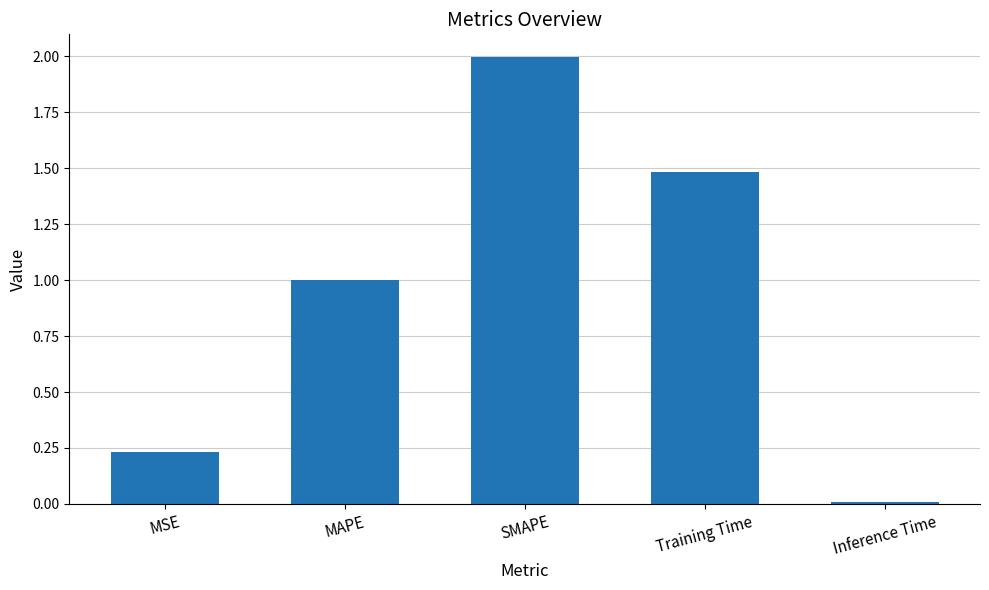

What position from the left is Inference Time?

5